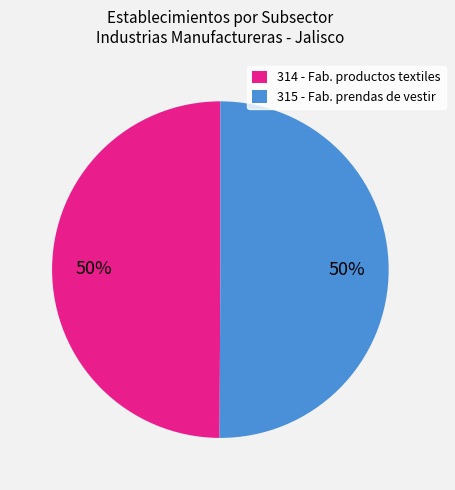

Combined, do 315 - Fab. prendas de vestir and 314 - Fab. productos textiles account for over 50%?

Yes